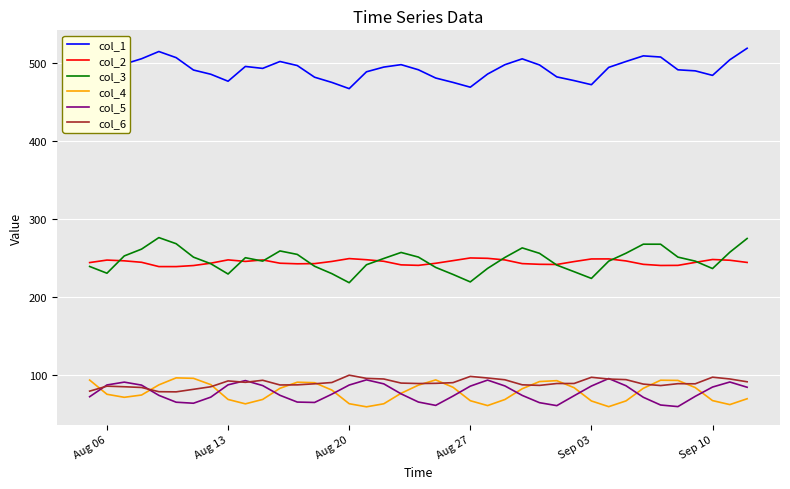

What are all the series names shown in the legend?

col_1, col_2, col_3, col_4, col_5, col_6